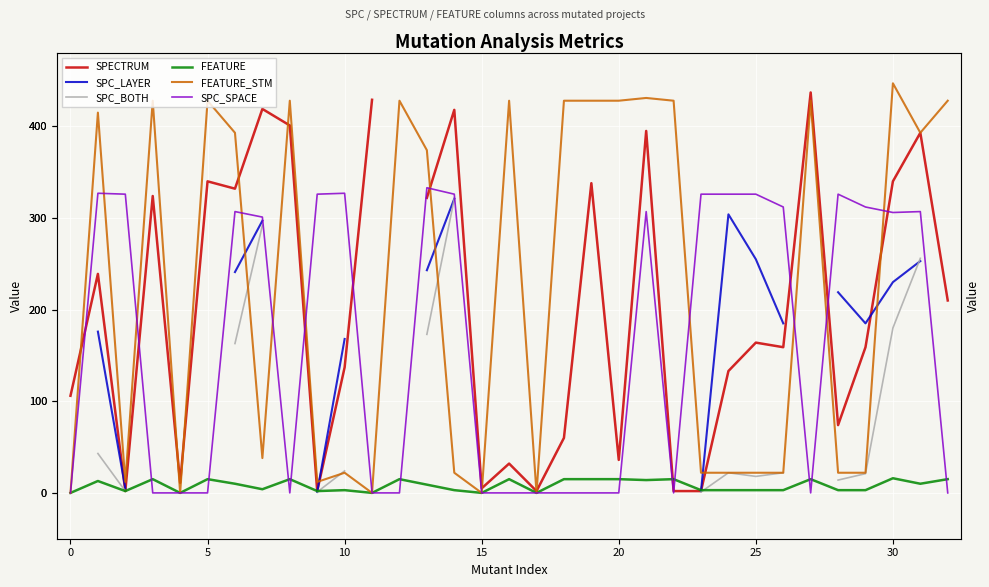

Read the SPC_SPACE value at 24.

326.0